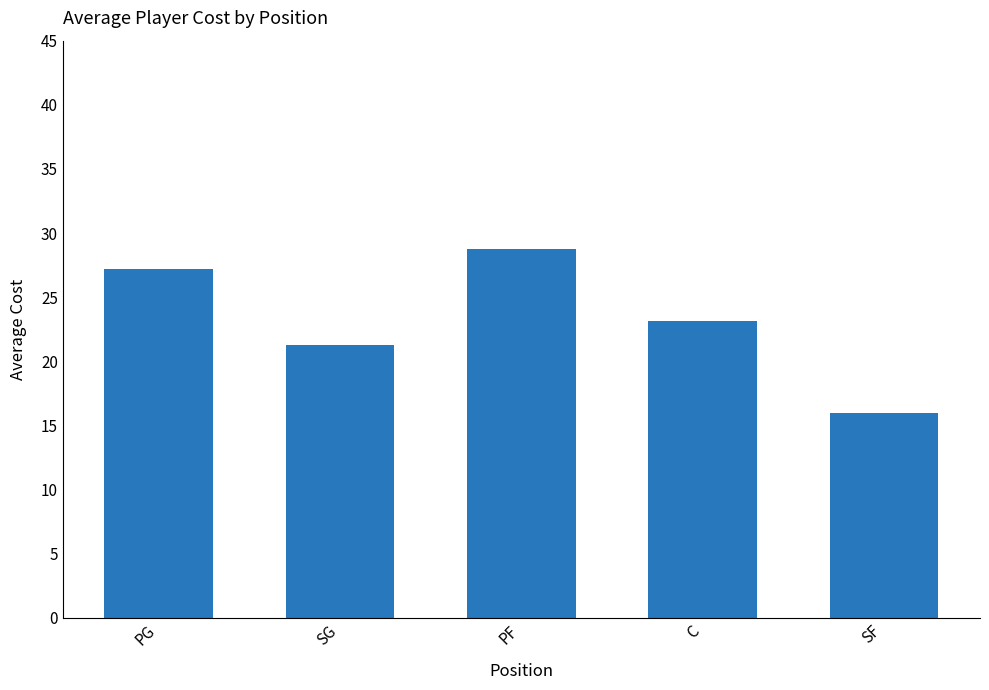

What is the sum of all values?

116.4